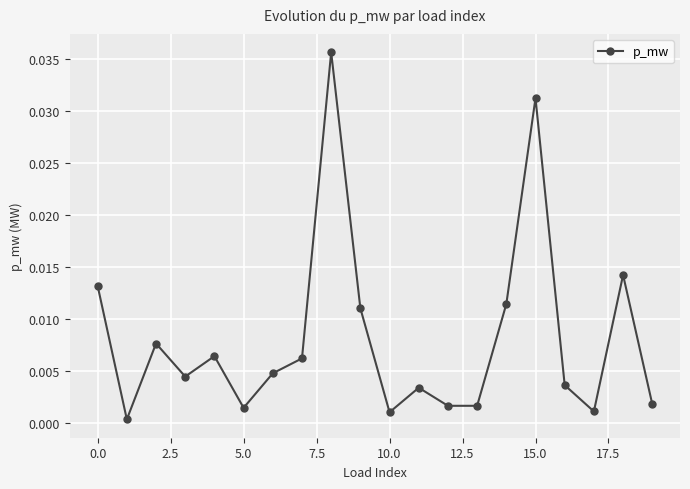

True or false: there are more than 1 points higher than both neighbors.

True